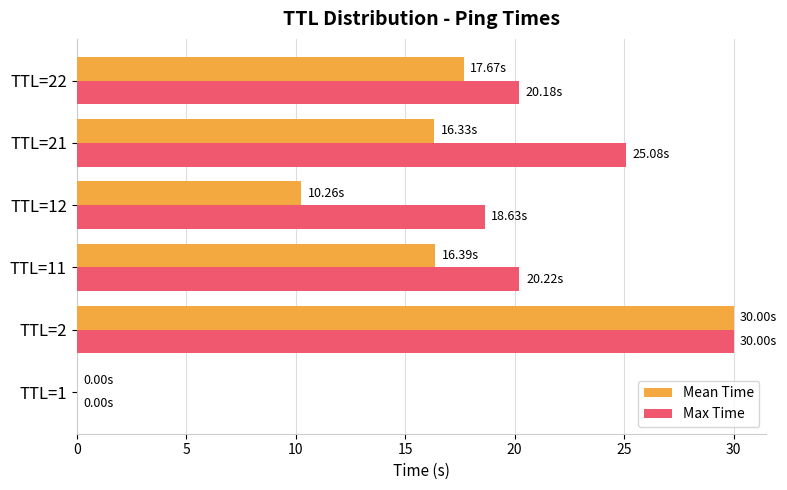

What is the greatest value displayed?

30.0